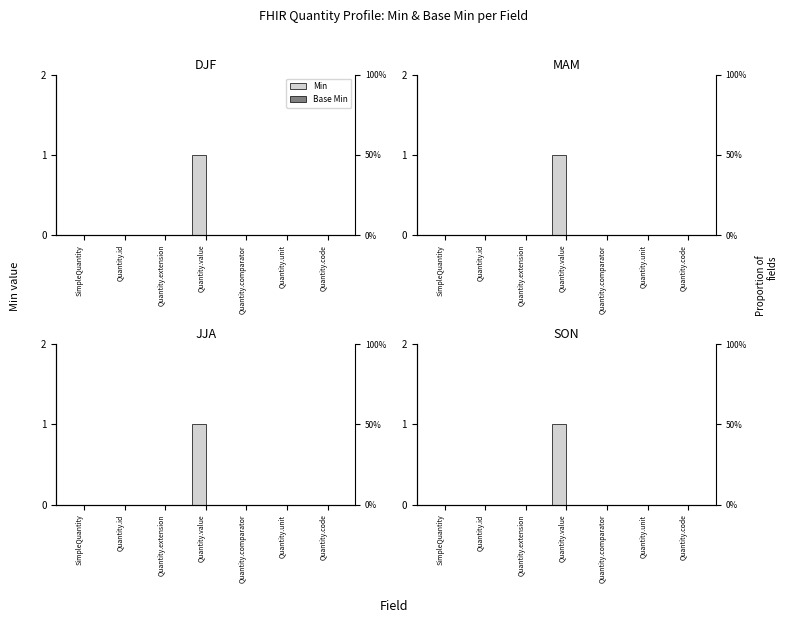

What are all the series names shown in the legend?

Min, Base Min